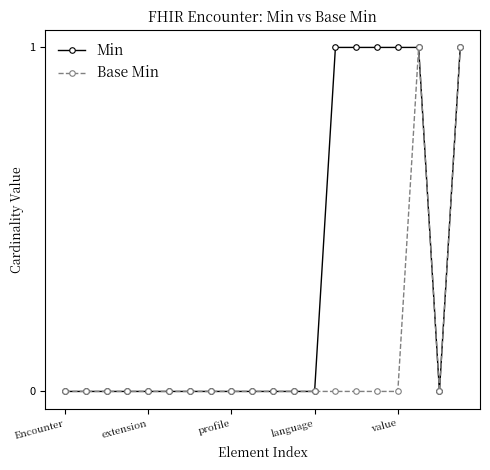

Which series has the largest total across all categories?

Min